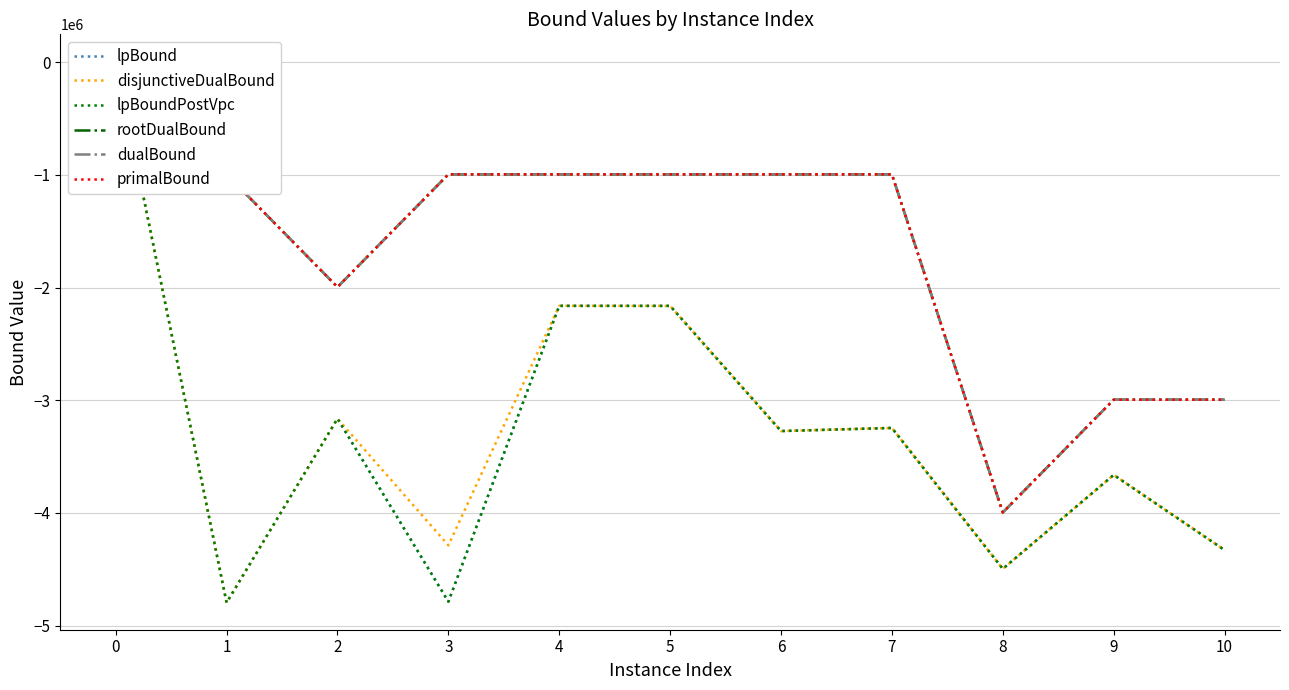

Reading left to right, extract all data points from this chart.

lpBound: 6637.2	-4795747.7	-3162851.3	-4786974.2	-2162258.0	-2162582.4	-3273262.4	-3245465.3	-4495823.0	-3662426.4	-4328983.5
disjunctiveDualBound: 6647.6	-4795722.8	-3162821.5	-4287174.4	-2162242.0	-2162574.6	-3273255.7	-3245465.3	-4495817.5	-3662404.2	-4328977.0
lpBoundPostVpc: 6641.7	-4795747.7	-3162851.3	-4786974.2	-2162258.0	-2162582.4	-3273262.4	-3245465.3	-4495823.0	-3662426.4	-4328983.5
rootDualBound: 6716.8	-995572.9	-1995597.3	-995473.2	-995195.6	-995567.6	-995272.5	-995471.7	-3995436.9	-2995071.5	-2995060.2
dualBound: 6741.5	-995572.9	-1995506.7	-995470.2	-995188.0	-995566.9	-995270.7	-995471.3	-3995436.9	-2995069.6	-2995057.8
primalBound: 6742.2	-995572.9	-1995506.7	-995470.2	-995188.0	-995566.9	-995270.7	-995471.3	-3995434.4	-2995069.6	-2995057.8